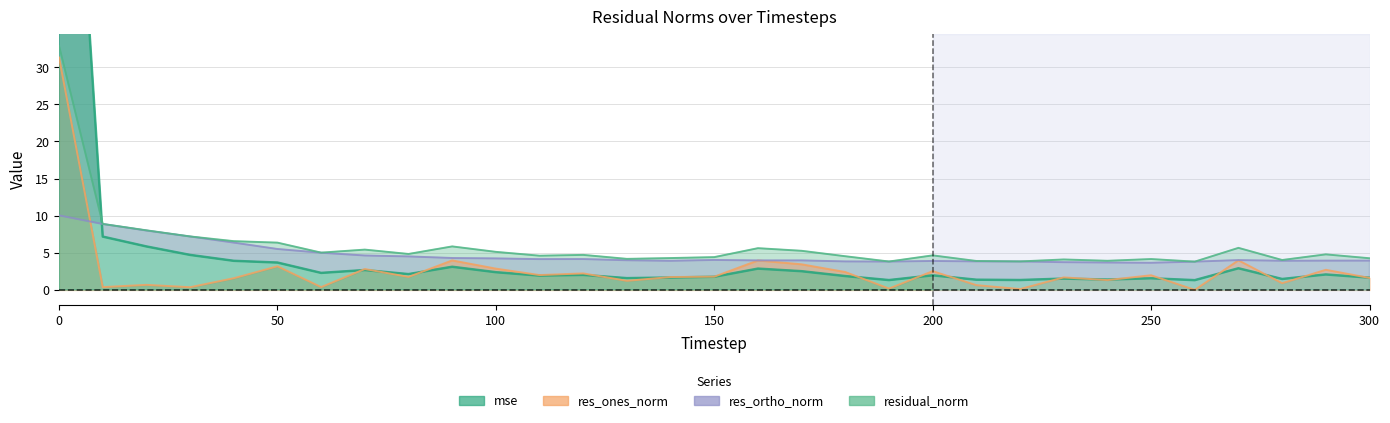

Reading right to left, list all the values displayed in this chart.

mse: 1.7	2.1	1.5	2.9	1.3	1.6	1.4	1.5	1.3	1.4	2.0	1.3	1.9	2.5	2.9	1.8	1.7	1.6	2.0	1.9	2.4	3.1	2.1	2.7	2.3	3.7	3.9	4.7	5.9	7.2	98.1
res_ones_norm: 1.6	2.7	0.9	4.0	0.0	2.0	1.3	1.7	0.1	0.7	2.5	0.2	2.4	3.5	4.0	1.8	1.7	1.2	2.2	2.0	2.9	4.0	1.8	2.8	0.4	3.2	1.6	0.4	0.7	0.4	31.3
res_ortho_norm: 4.0	4.0	3.9	4.0	3.8	3.7	3.7	3.7	3.8	3.8	3.9	3.8	3.8	4.0	4.0	4.0	3.9	4.0	4.2	4.2	4.2	4.3	4.5	4.6	5.0	5.5	6.4	7.2	8.0	8.9	10.0
residual_norm: 4.3	4.8	4.0	5.7	3.8	4.2	3.9	4.1	3.8	3.9	4.7	3.8	4.5	5.3	5.6	4.4	4.3	4.2	4.7	4.6	5.1	5.9	4.8	5.4	5.0	6.4	6.6	7.2	8.0	8.9	32.9